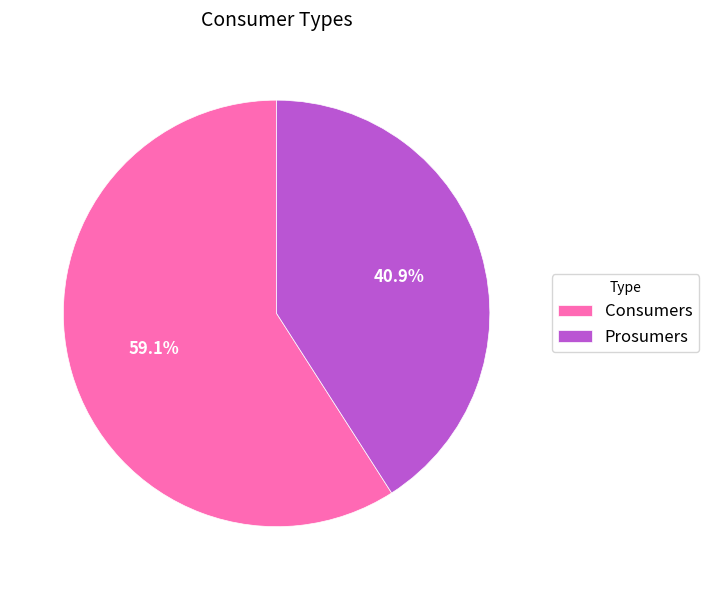

Rank the categories by value from highest to lowest.

Consumers, Prosumers